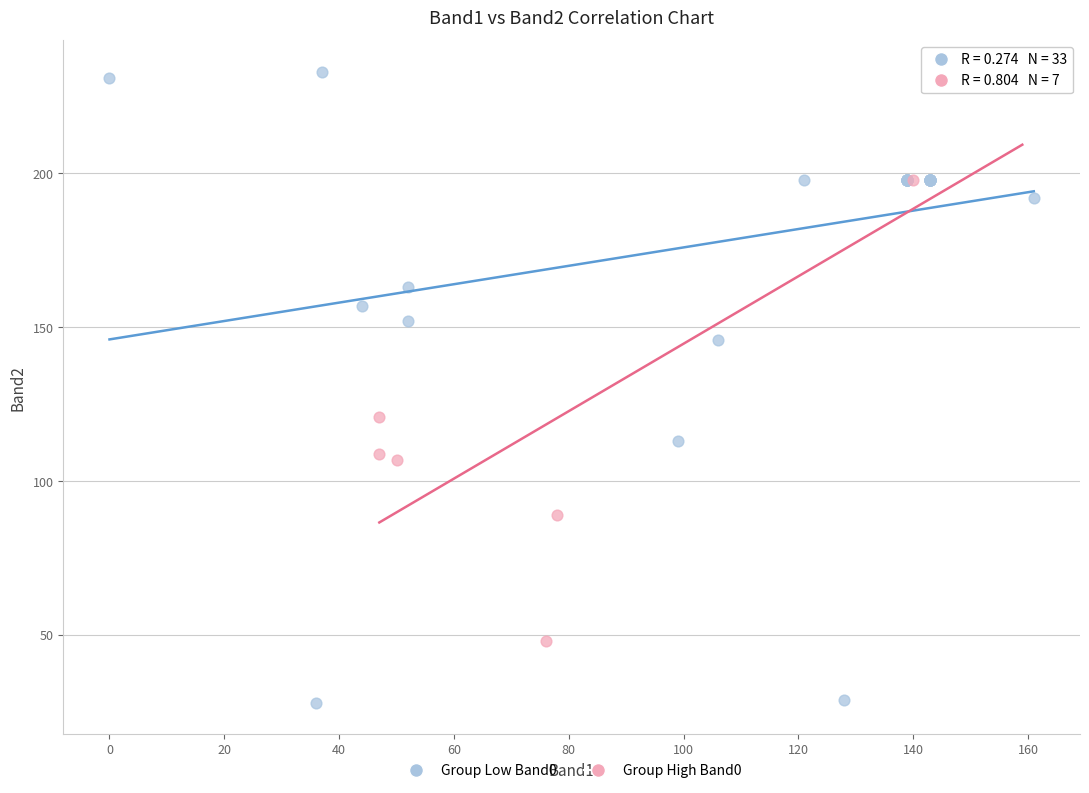

Which series has the largest Y range (max minus min)?

Group Low Band0